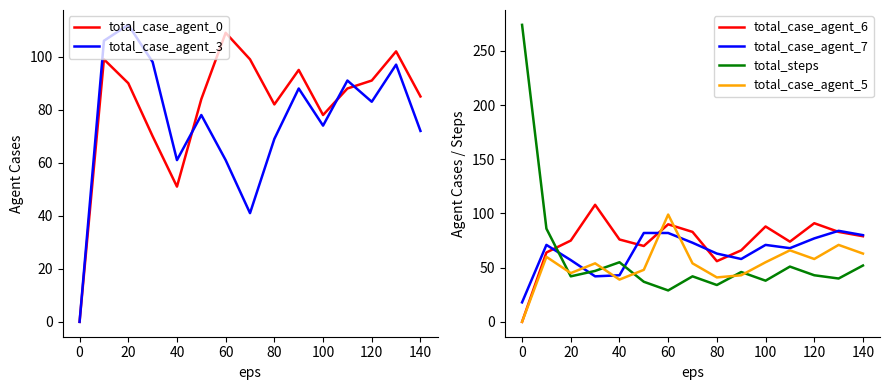

After their last crossing, which series has the higher values: total_steps or total_case_agent_7?

total_case_agent_7